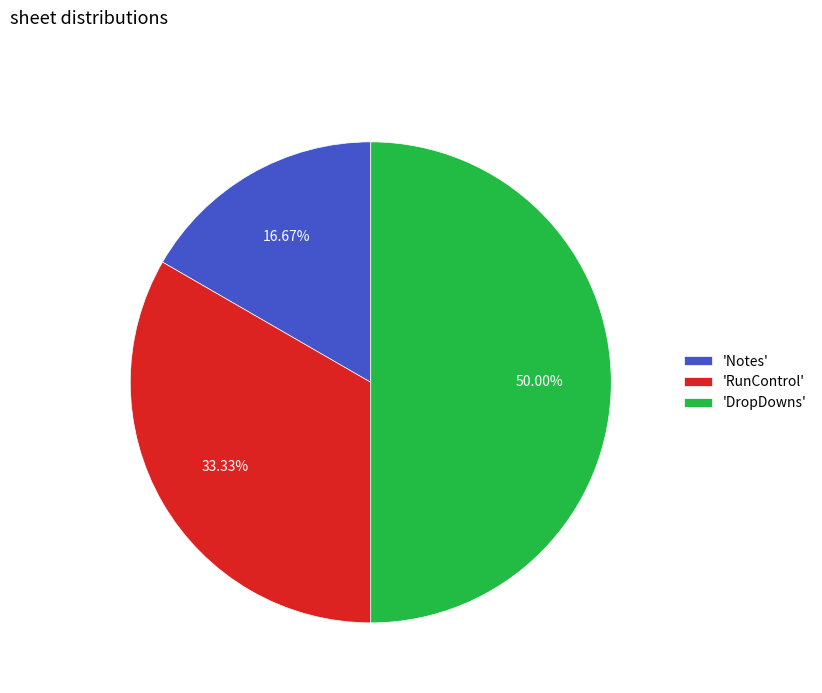

What is the smallest slice in the pie chart?

'Notes'